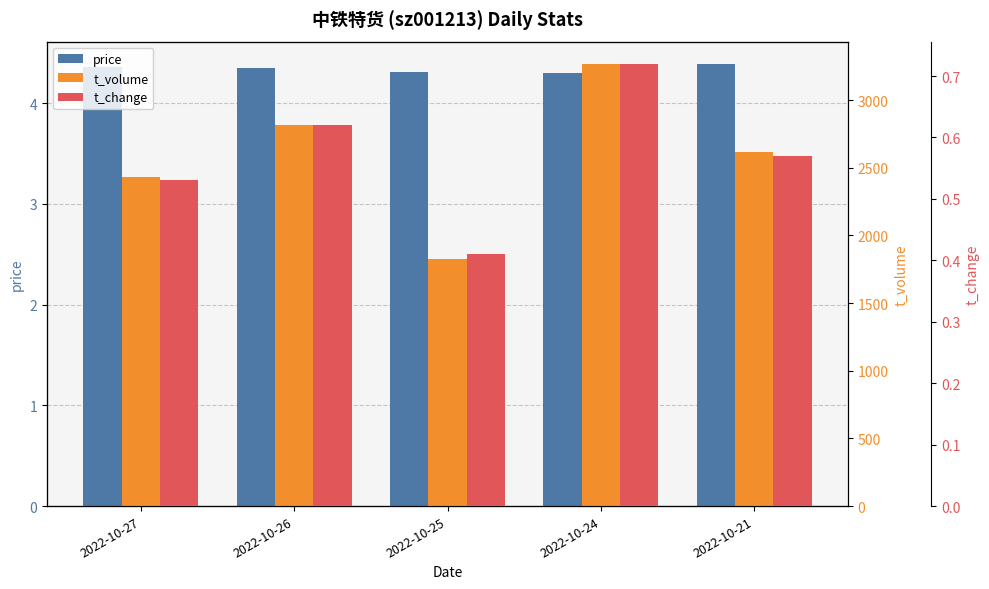

What is the difference between the t_change values at 2022-10-26 and 2022-10-27?

0.1